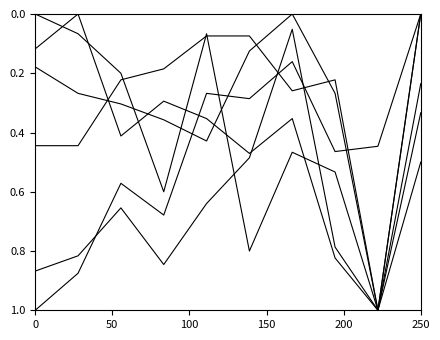

How many lines are shown in the chart?

6